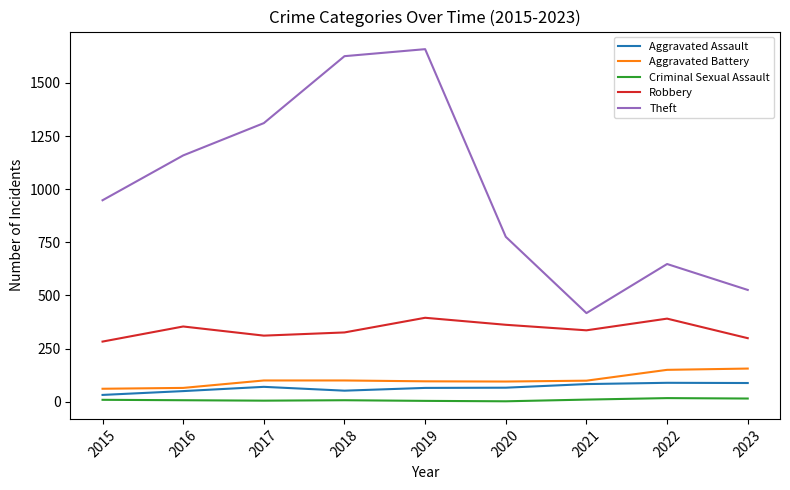

What is the minimum value for Robbery?

283